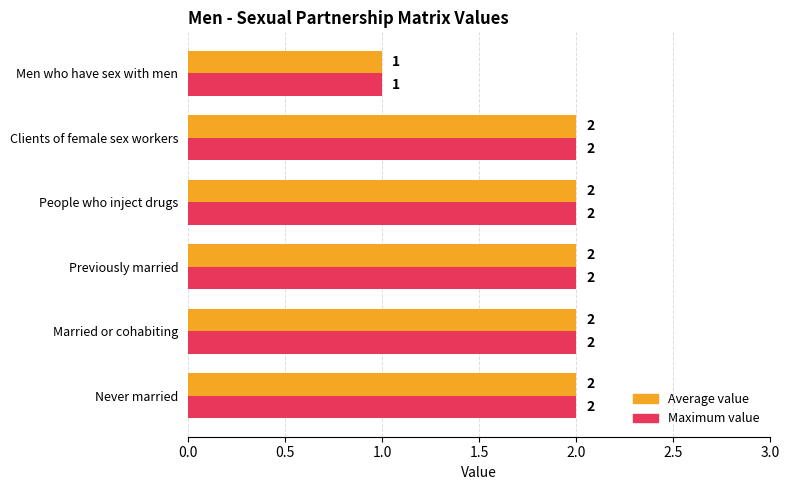

What is the average value of the Average value series?

2